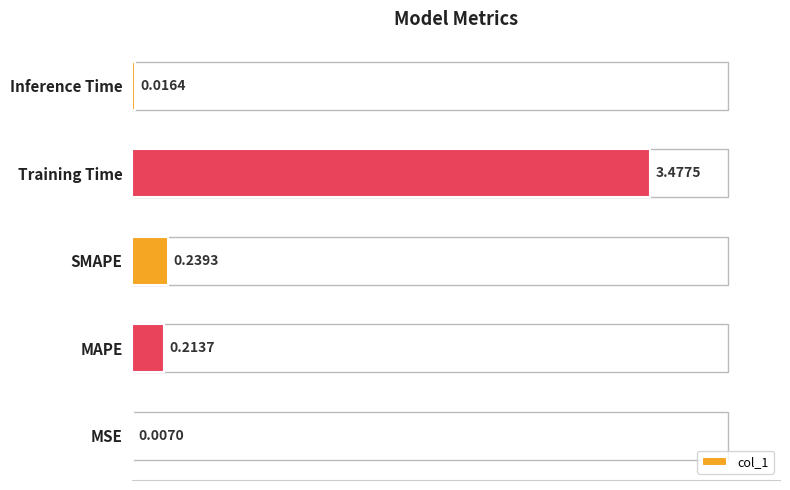

What is the sum of all values?

4.0